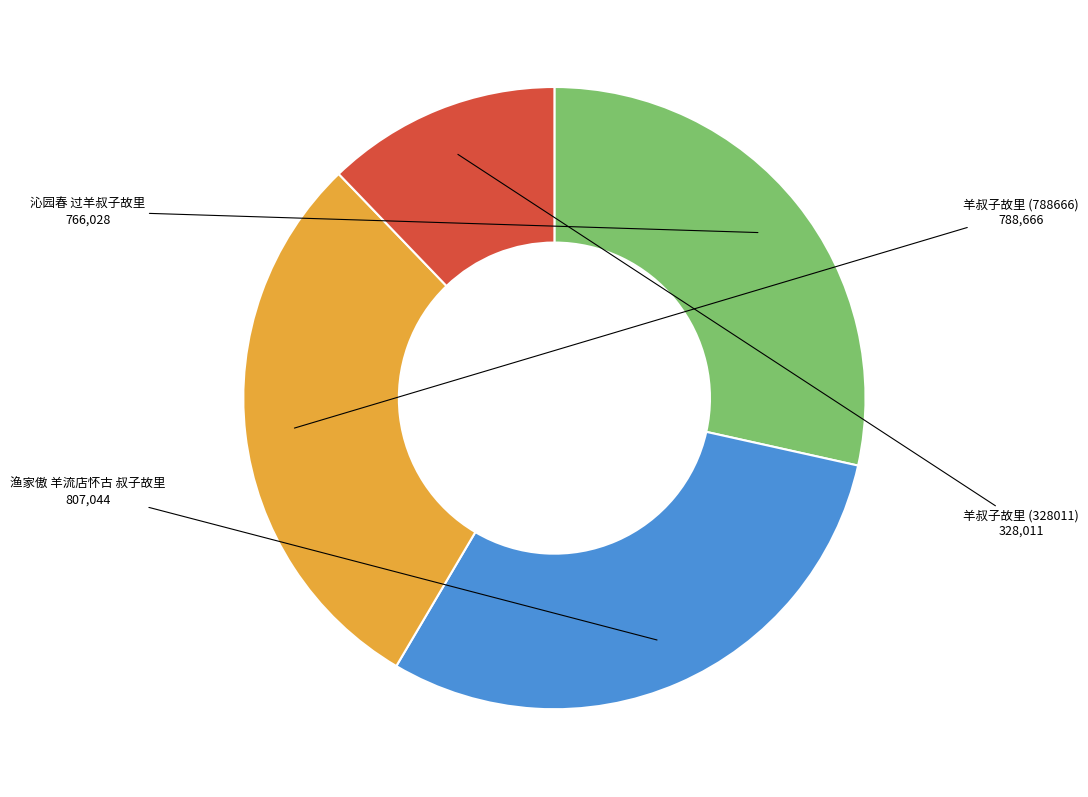

Which has a higher value, 渔家傲 羊流店怀古 叔子故里 or 羊叔子故里 (788666)?

渔家傲 羊流店怀古 叔子故里